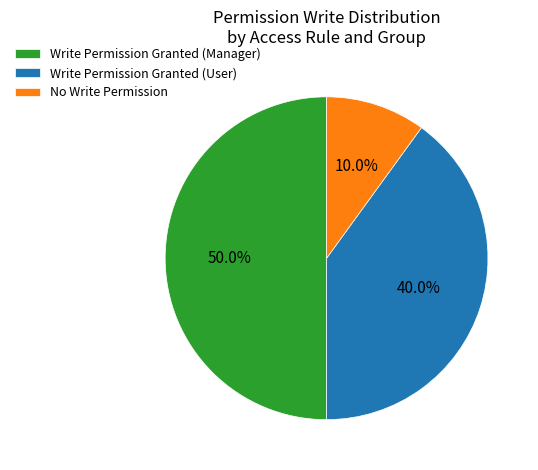

Which has a higher value, No Write Permission or Write Permission Granted (Manager)?

Write Permission Granted (Manager)